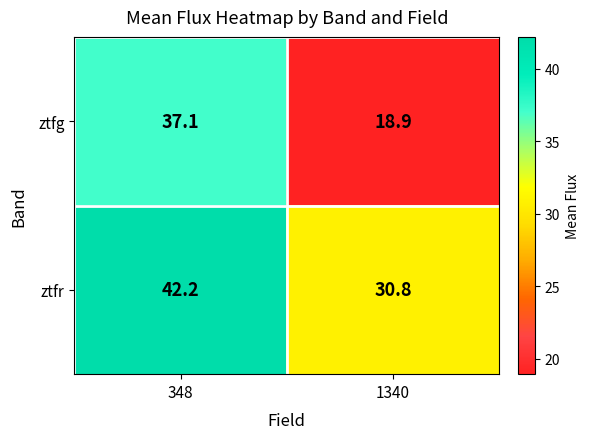

Between 348 and 1340, which series saw the biggest shift?

ztfg